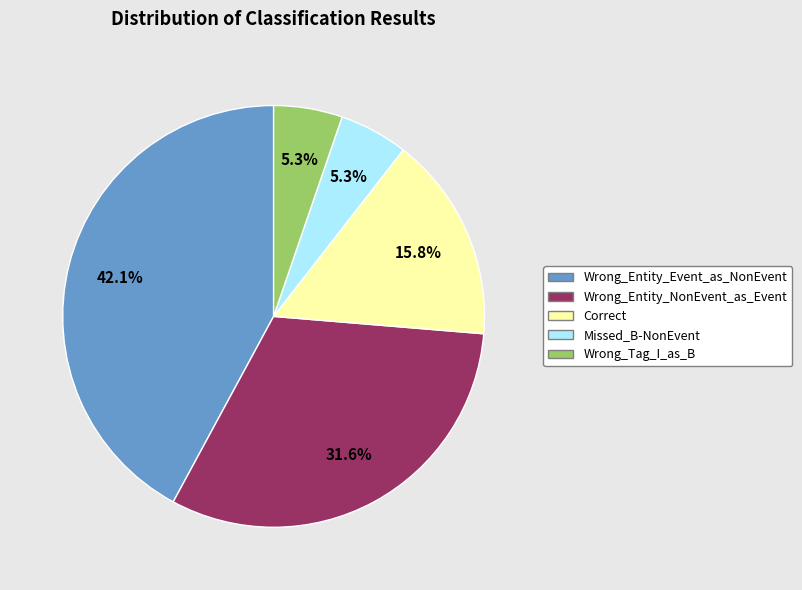

Does Missed_B-NonEvent account for over 50% of the chart?

No